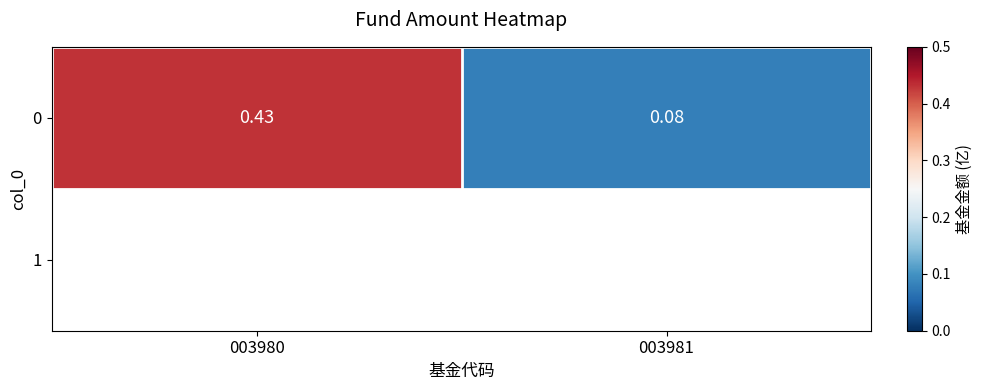

Where is the data nearest to the value 0?

003981